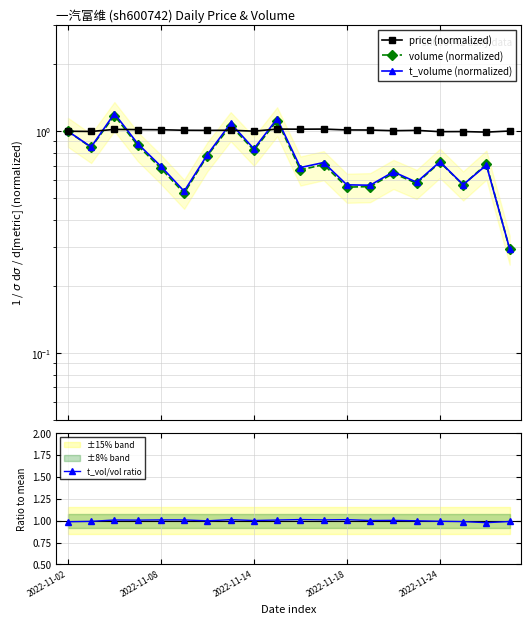

In volume (normalized), how many points are lower than both neighbors (excluding endpoints)?

7